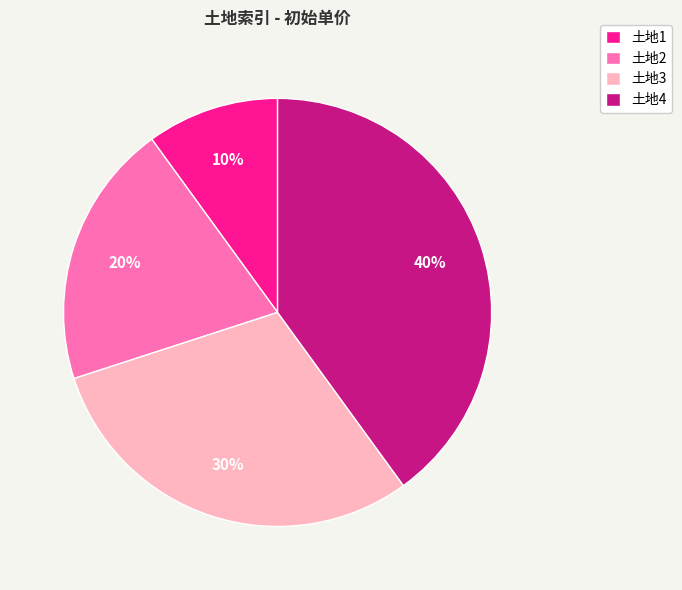

True or false: 土地3 accounts for 36% of the total.

False